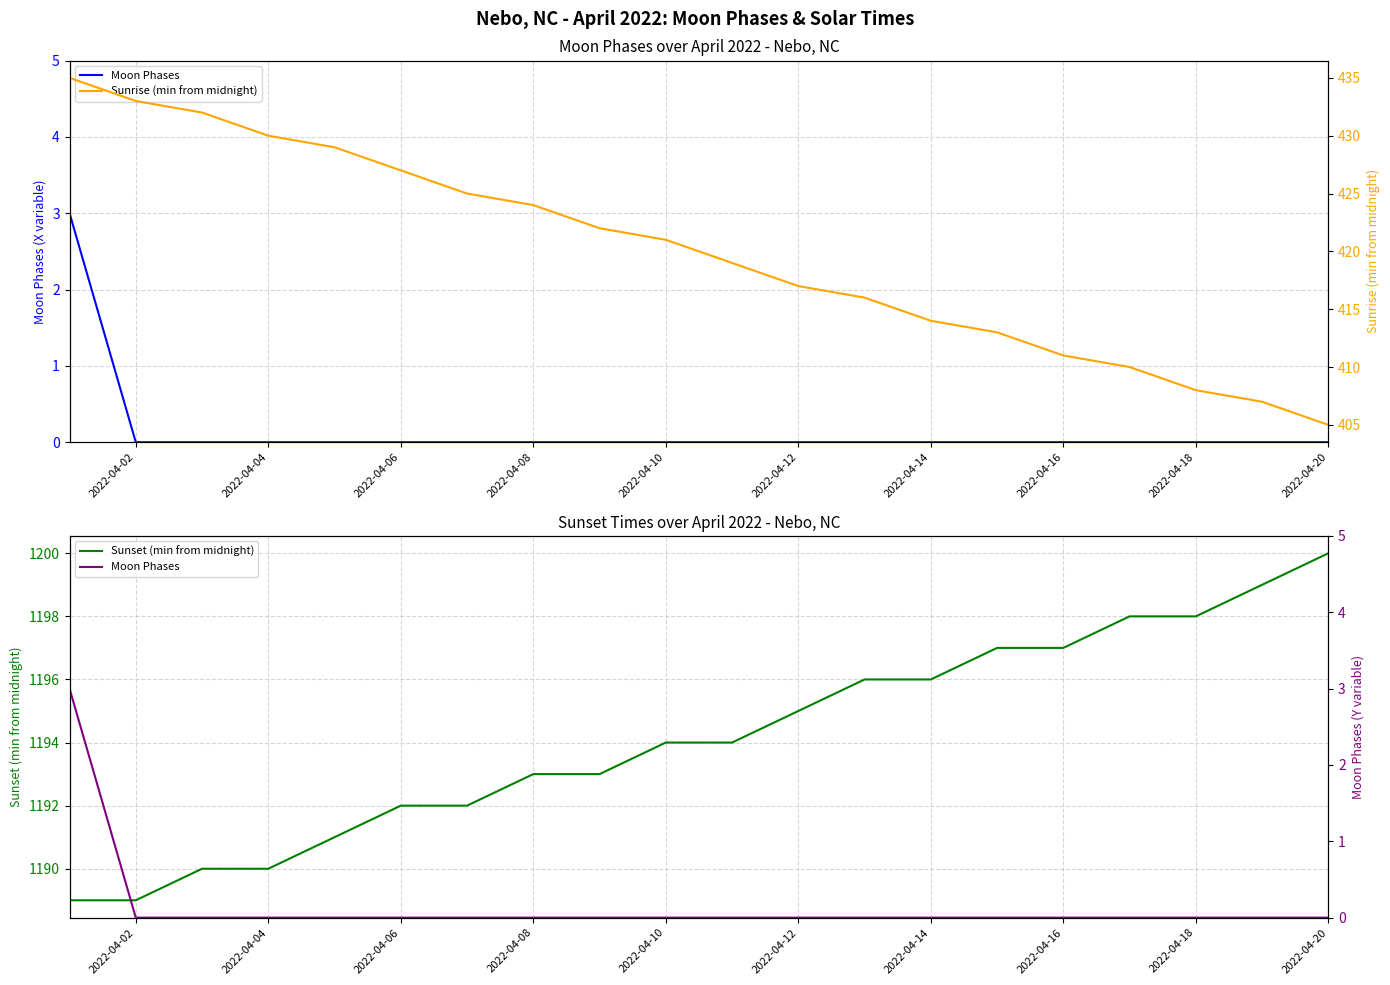

Count the number of data series in this chart.

3